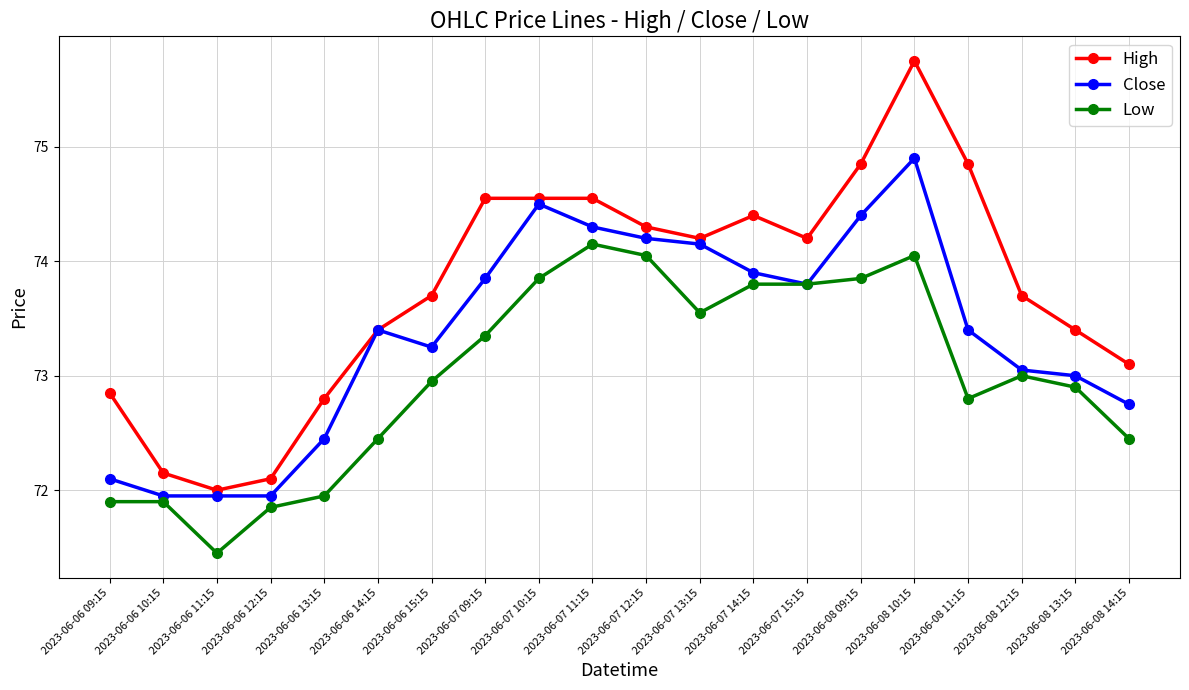

How many lines are shown in the chart?

3